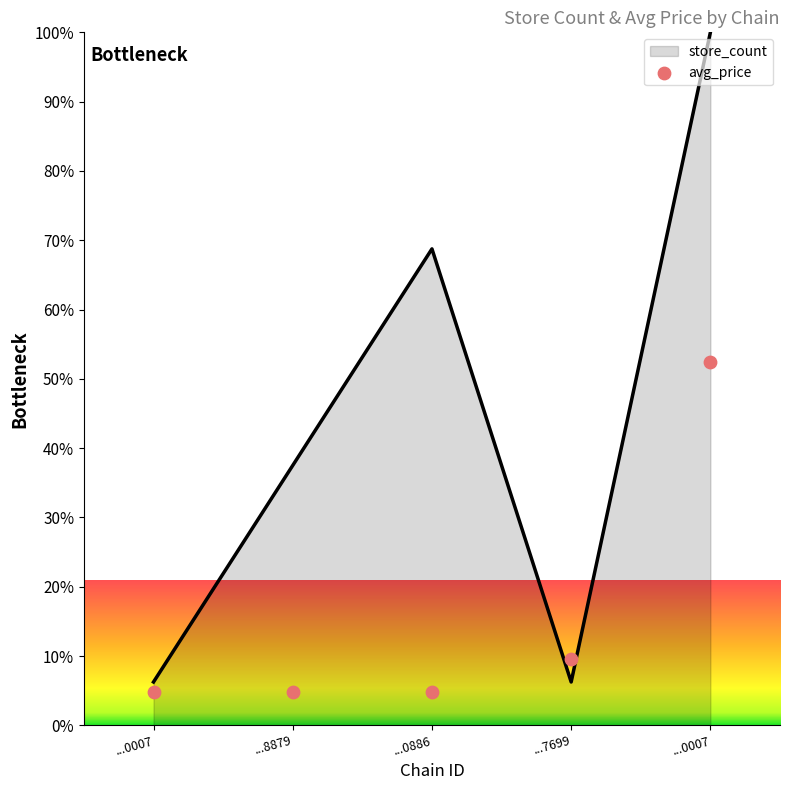

What is the total value across all series at ...0886?

73.5